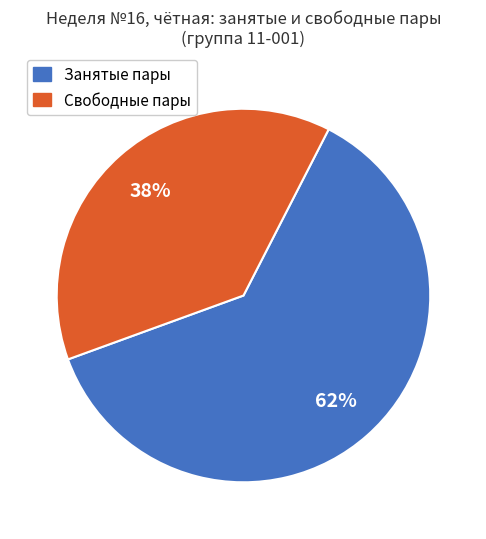

To the nearest percent, what is the average slice percentage?

50%